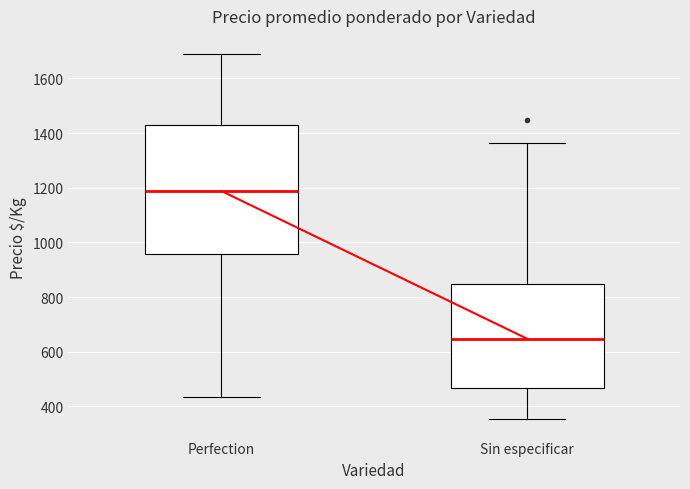

Which box is the tallest, from its lower edge to its upper edge?

Perfection